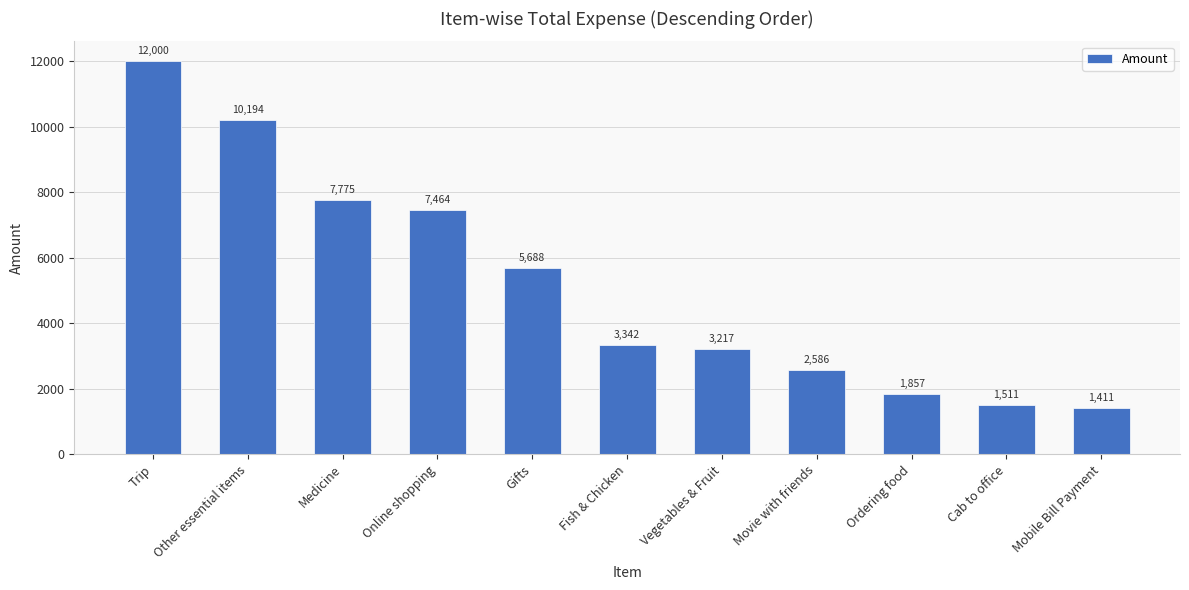

Are the bars grouped side by side (vs. stacked)?

No